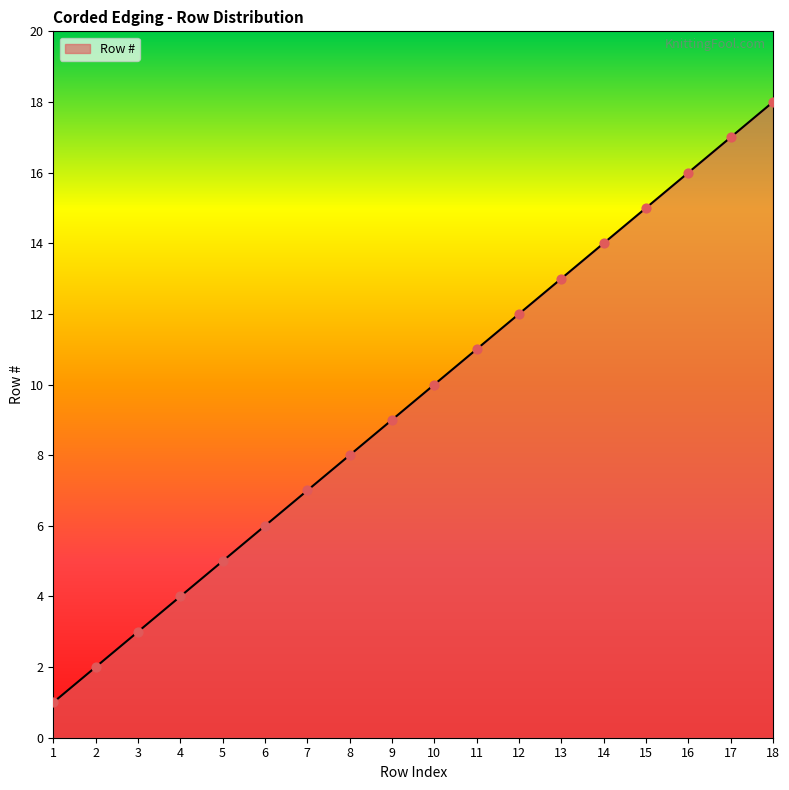

What is the ratio of the value at 11 to the value at 8?

1.4